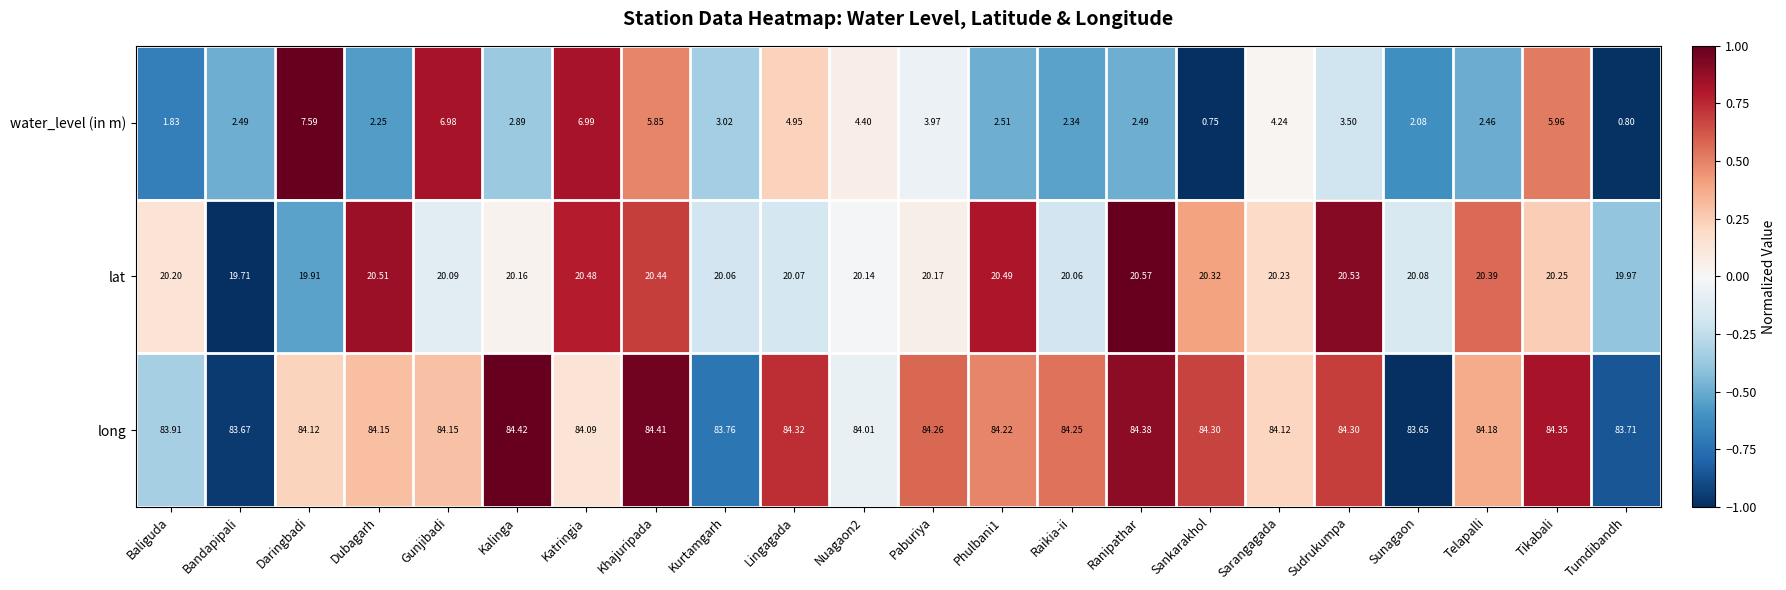

List the series in order of their peak value, lowest first.

water_level (in m), lat, long